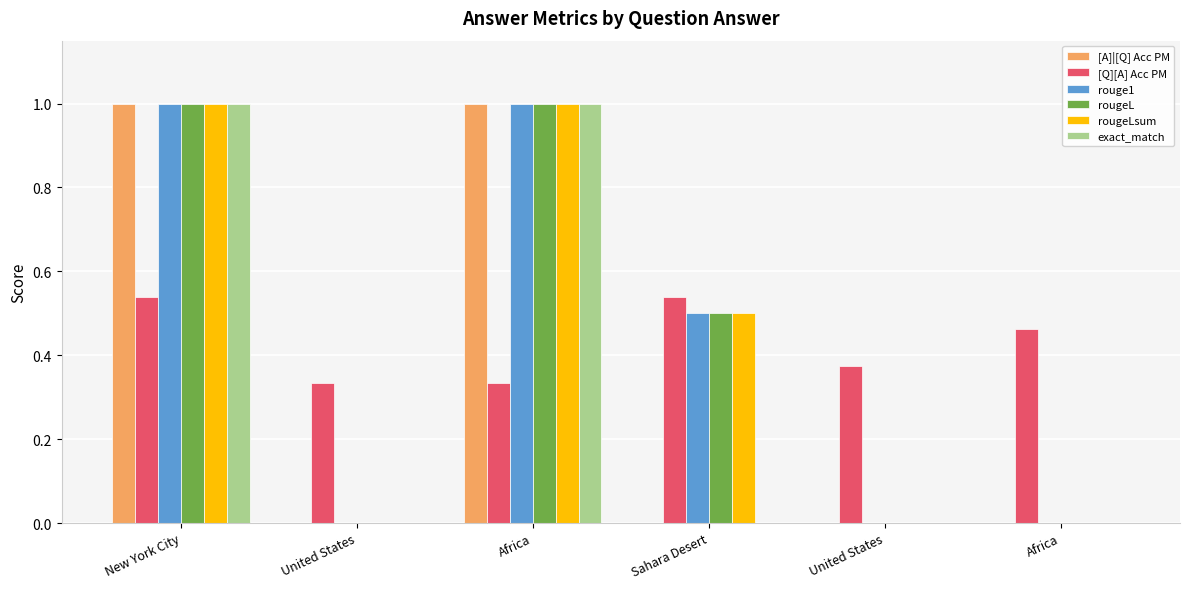

True or false: [A]|[Q] Acc PM has a value of 1.7 at Africa.

False